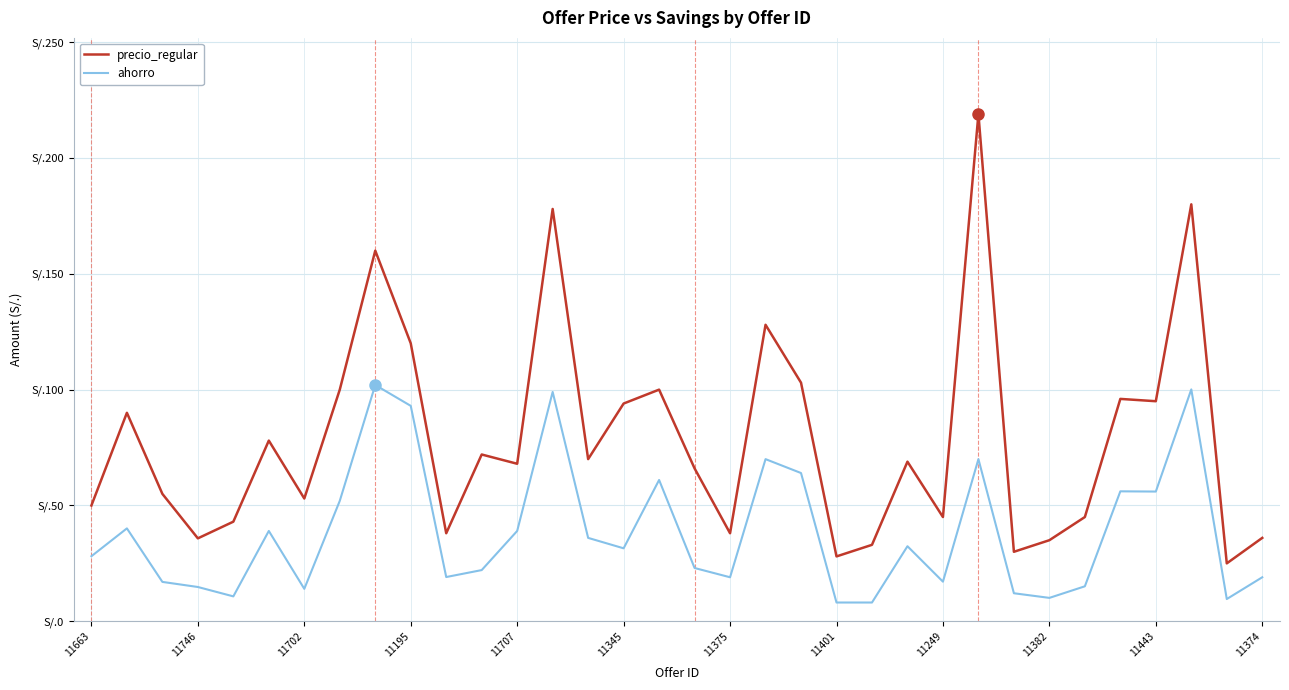

List the series in order of their overall mean, highest first.

precio_regular, ahorro